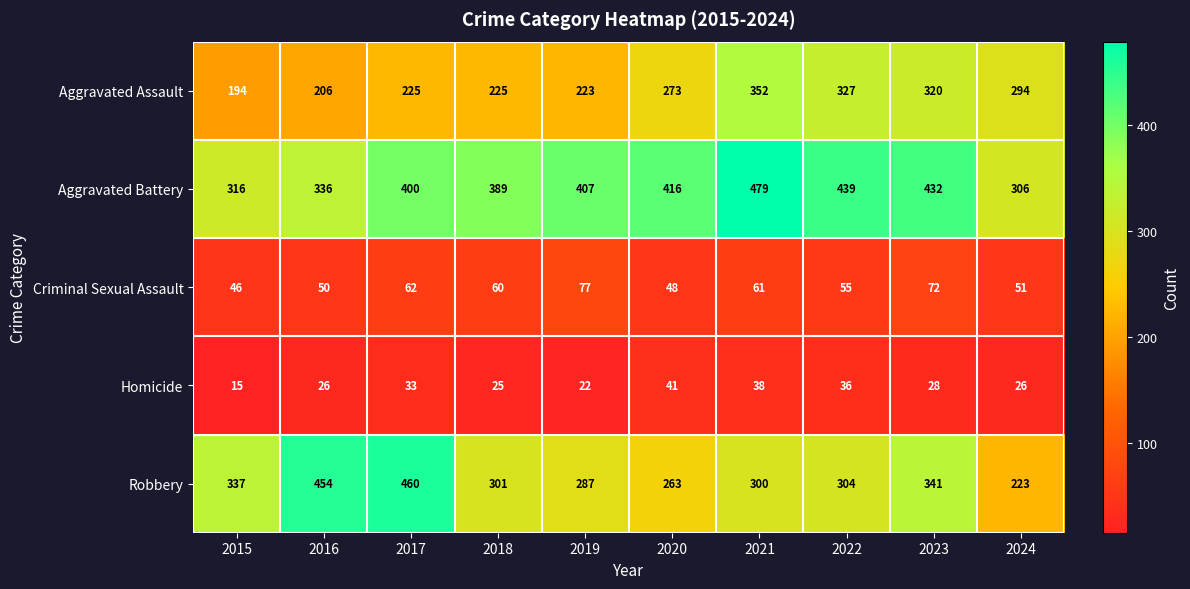

At which category does the chart reach its minimum across all series?

2015